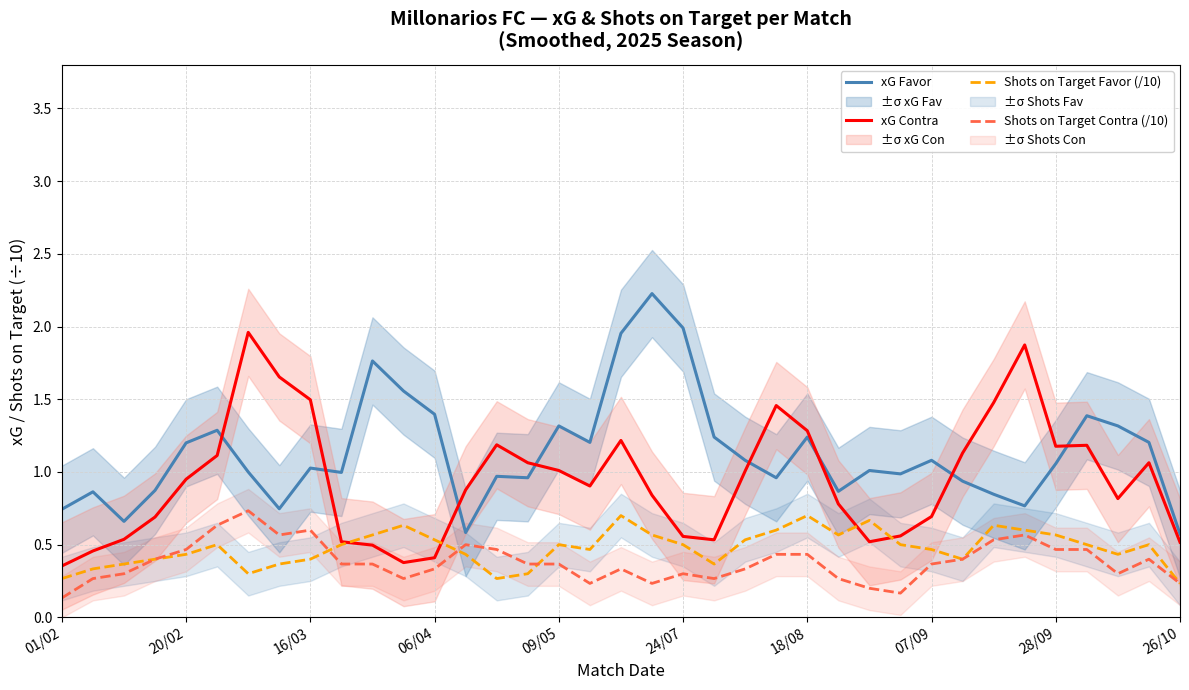

What is the sum of all Shots on Target Favor (/10) values?

17.6